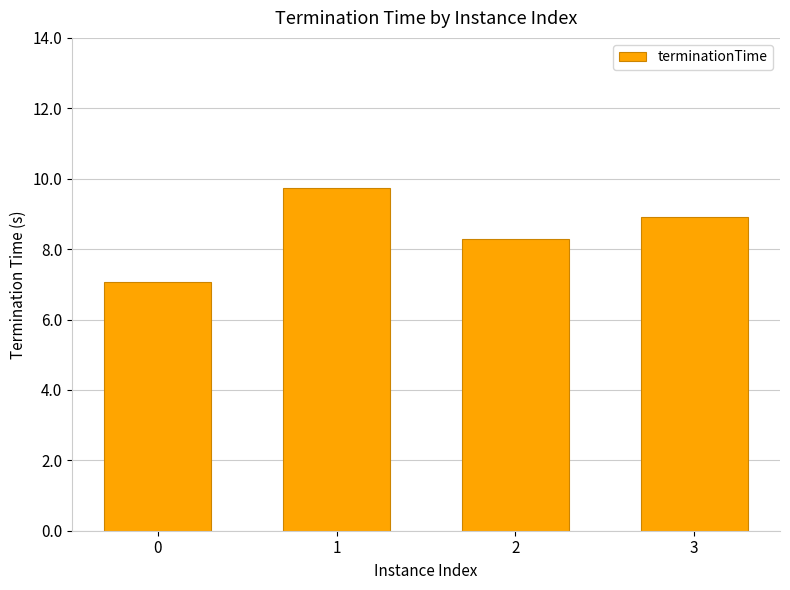

What is the value of the 1st bar from the left?

7.1